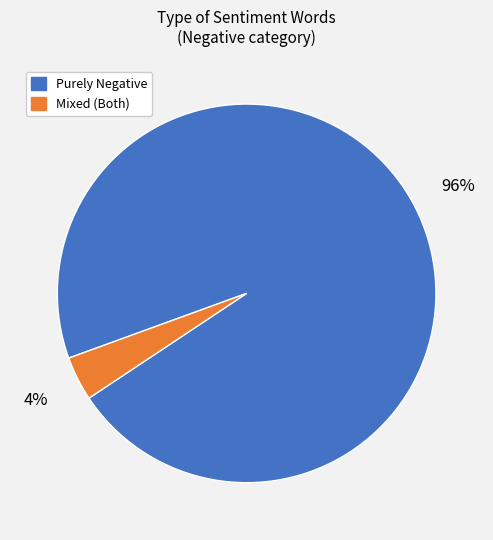

Is there any slice that represents more than half of the pie?

Yes